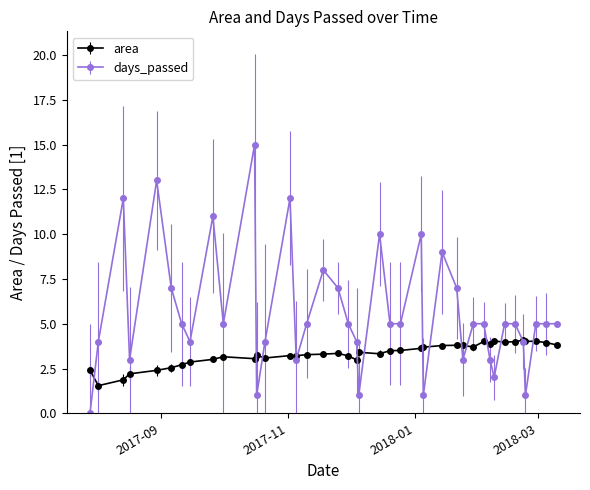

Which series has the widest spread of values?

days_passed